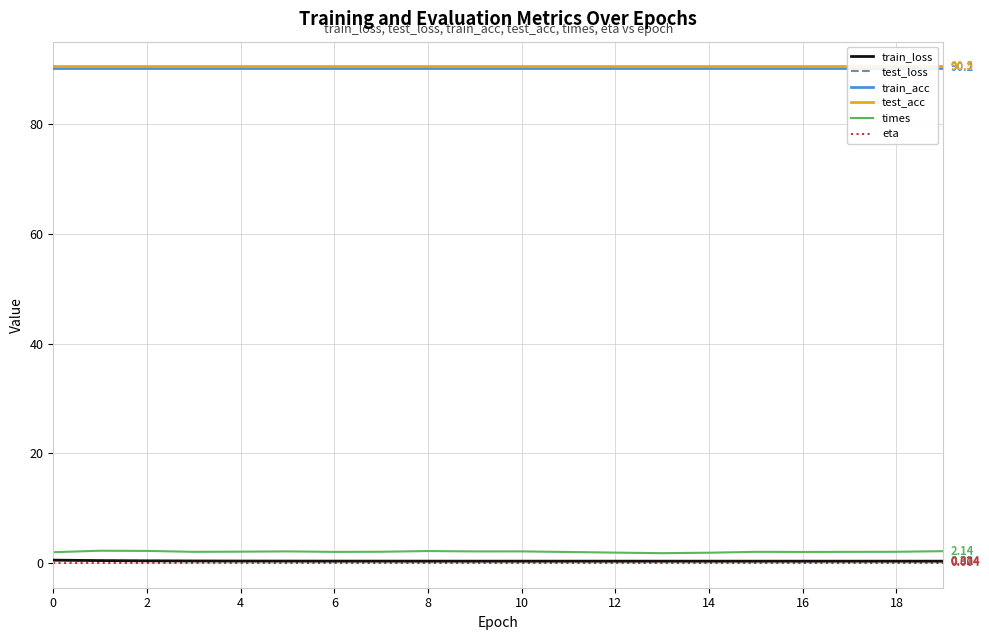

What is the highest value of the test_acc series?

90.5